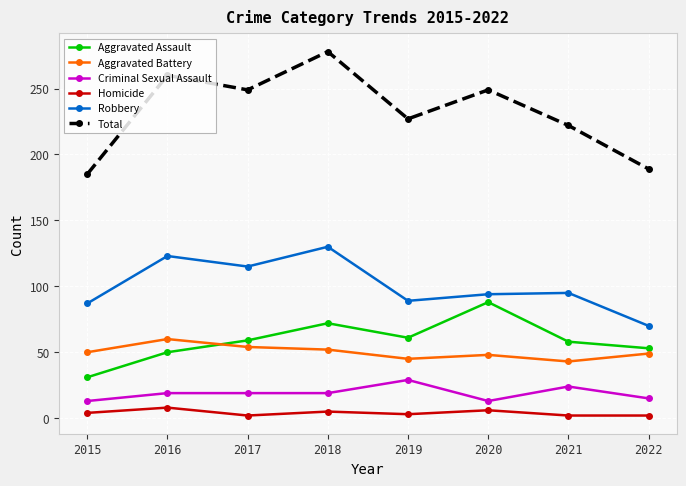

Which series has the largest range (max minus min)?

Total